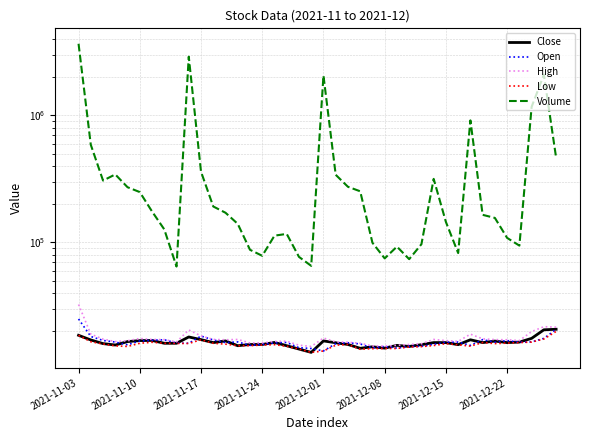

What is the maximum value shown in the chart?

3661619